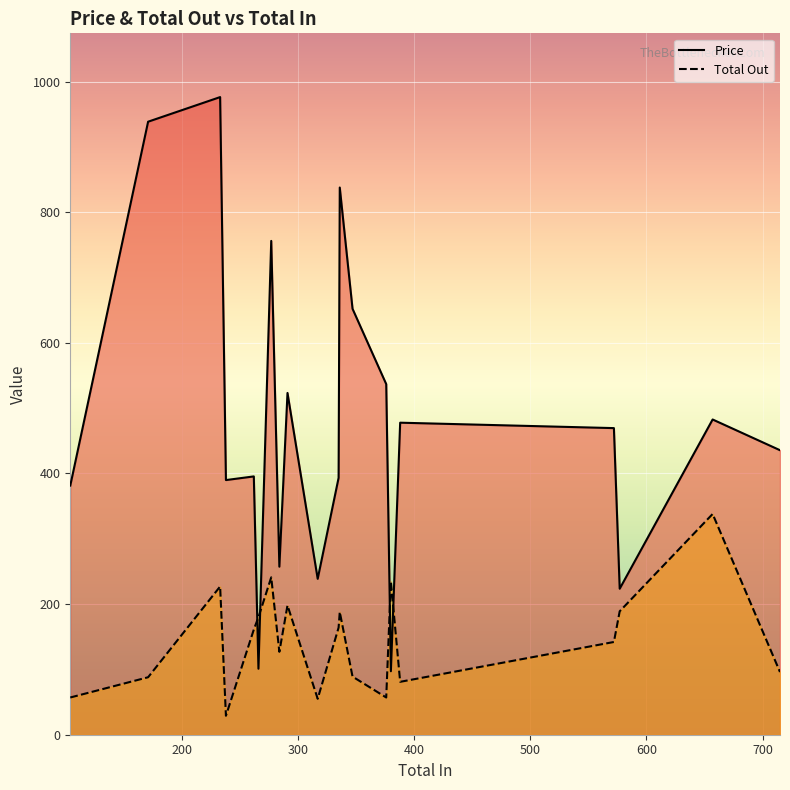

At how many categories does at least one series exceed 73?

20